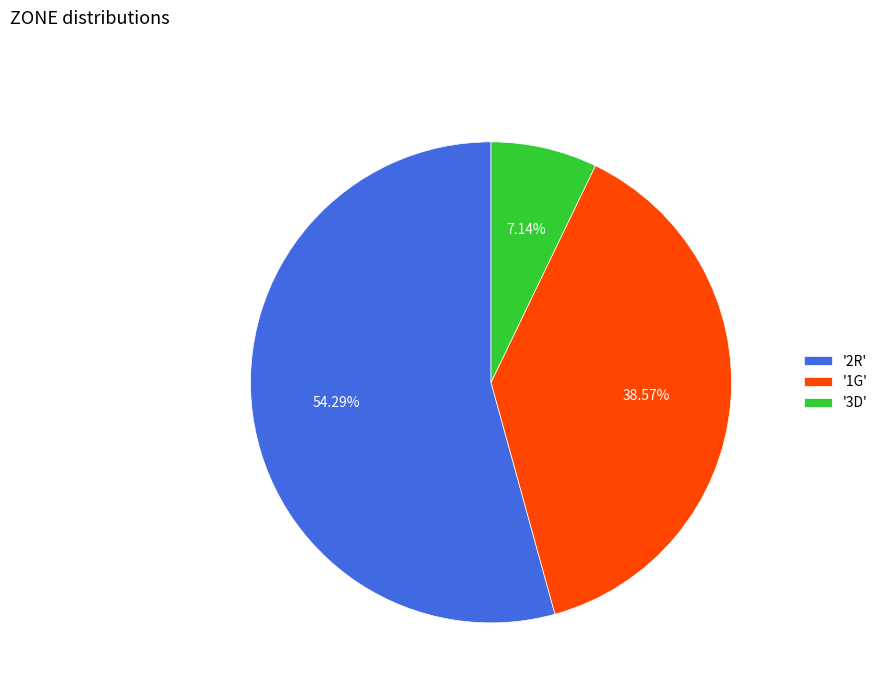

Count the number of slices in the pie.

3